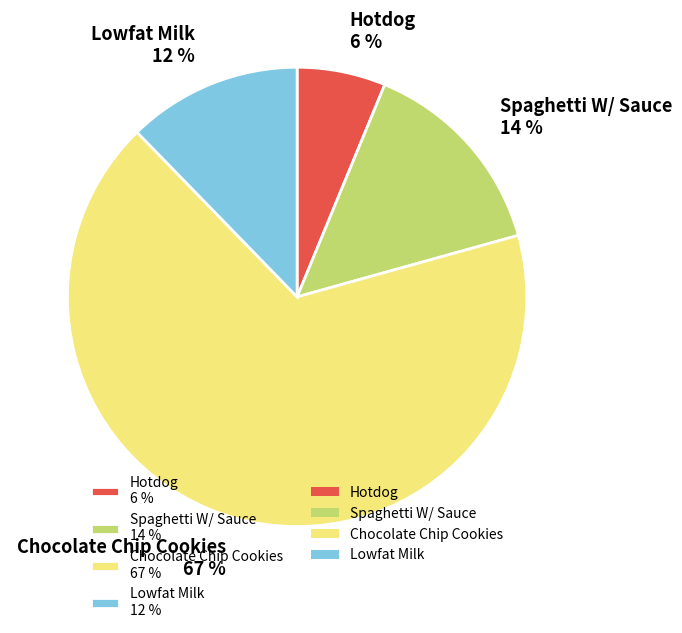

Does Spaghetti W/ Sauce represent more than half of the total?

No